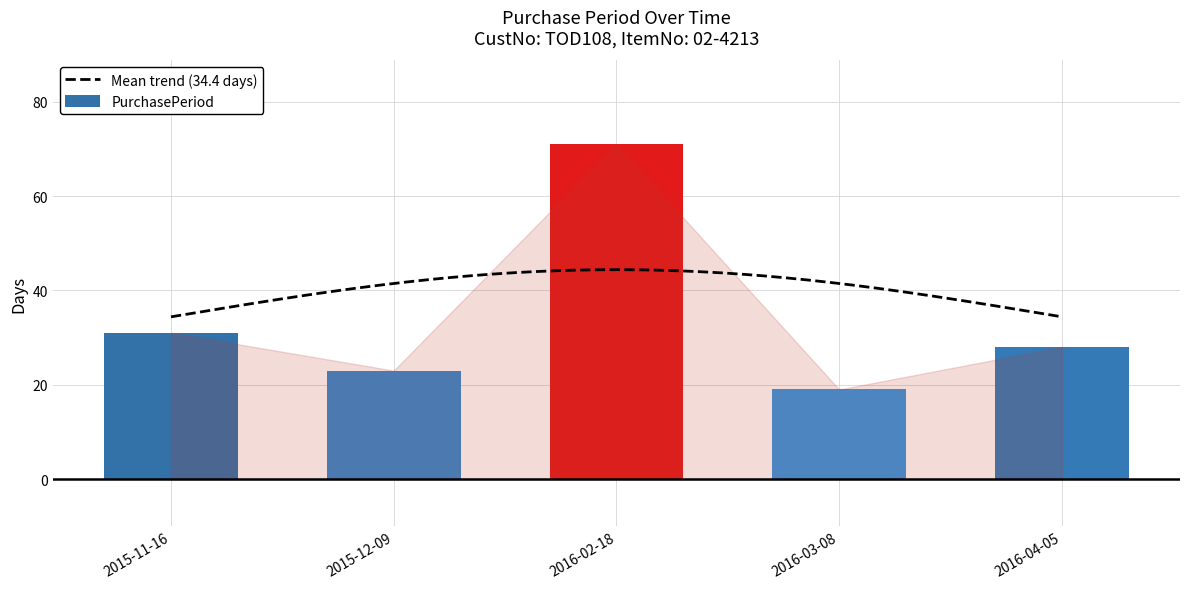

Count the number of categories in the chart.

5